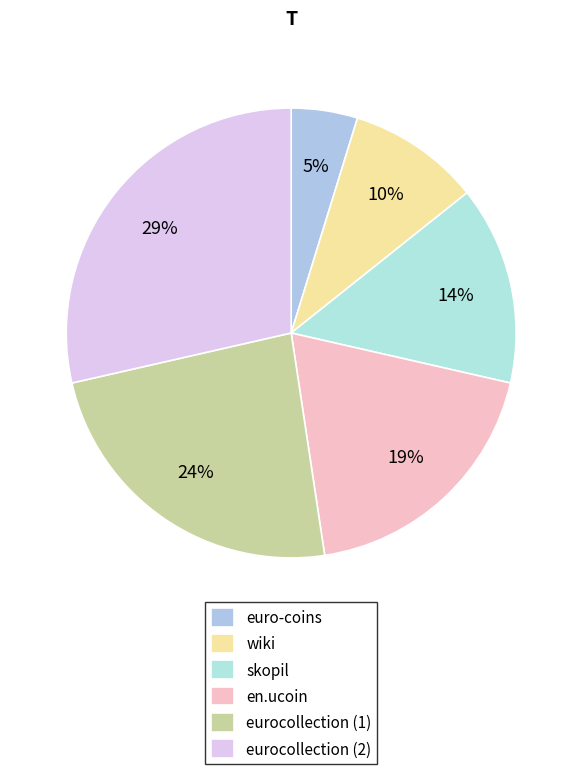

Between euro-coins and wiki, which is larger?

wiki